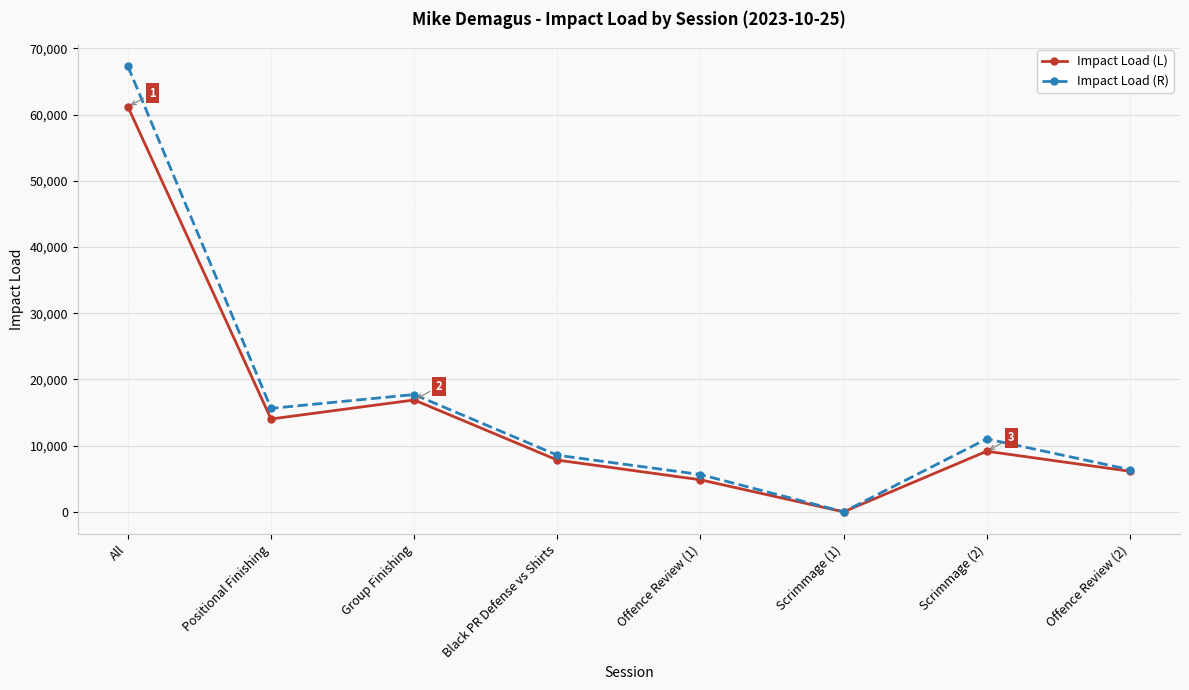

What is the label of the 7th point from the left?

Scrimmage (2)